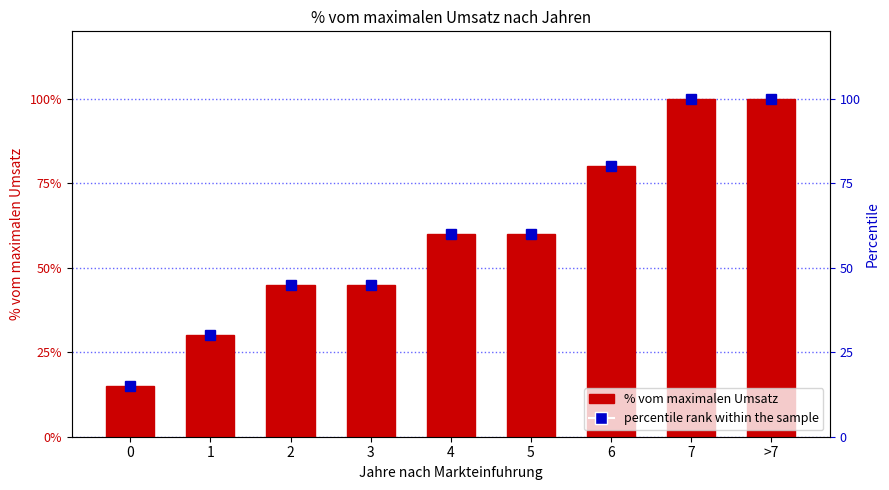

Which category has the highest value across all series?

7